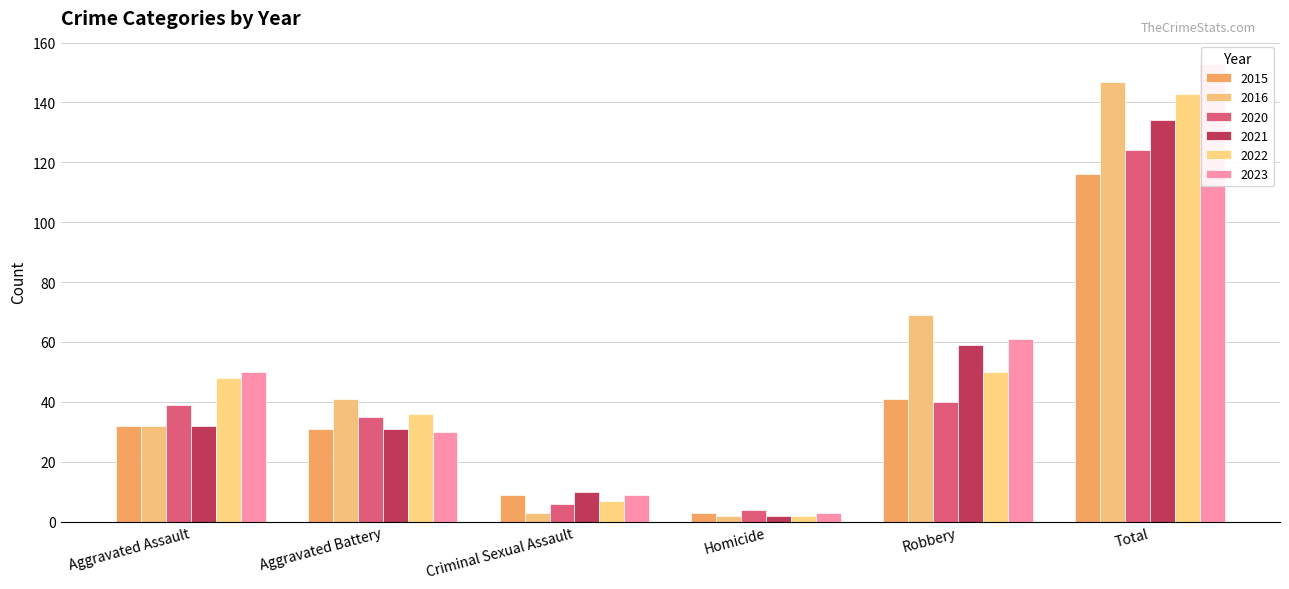

Reading left to right, what are all the values shown in this chart?

2015: Aggravated Assault=32	Aggravated Battery=31	Criminal Sexual Assault=9	Homicide=3	Robbery=41	Total=116
2016: Aggravated Assault=32	Aggravated Battery=41	Criminal Sexual Assault=3	Homicide=2	Robbery=69	Total=147
2020: Aggravated Assault=39	Aggravated Battery=35	Criminal Sexual Assault=6	Homicide=4	Robbery=40	Total=124
2021: Aggravated Assault=32	Aggravated Battery=31	Criminal Sexual Assault=10	Homicide=2	Robbery=59	Total=134
2022: Aggravated Assault=48	Aggravated Battery=36	Criminal Sexual Assault=7	Homicide=2	Robbery=50	Total=143
2023: Aggravated Assault=50	Aggravated Battery=30	Criminal Sexual Assault=9	Homicide=3	Robbery=61	Total=153